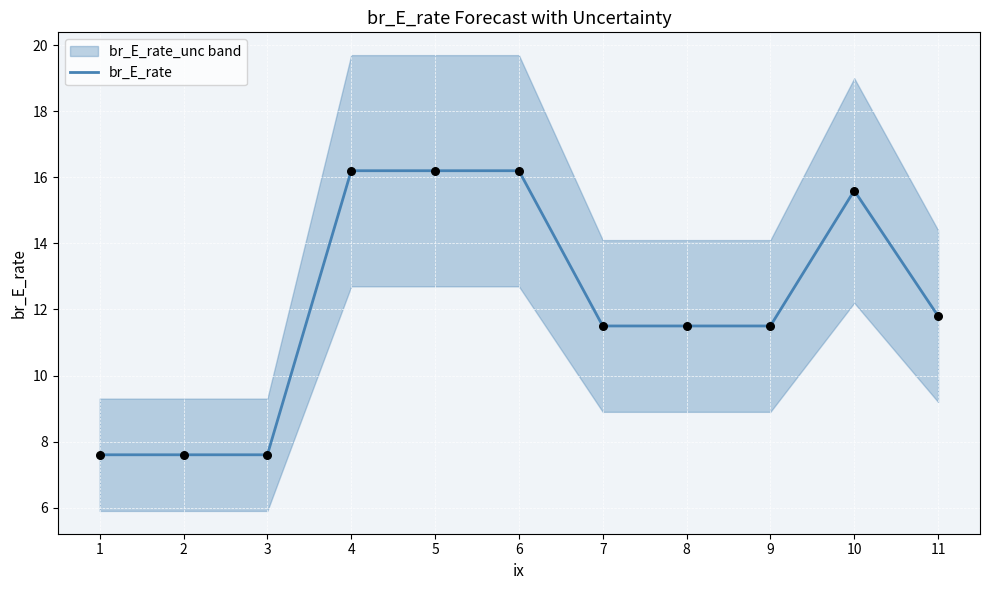

Approximately how many times larger is the value at 8 compared to 1?

1.5